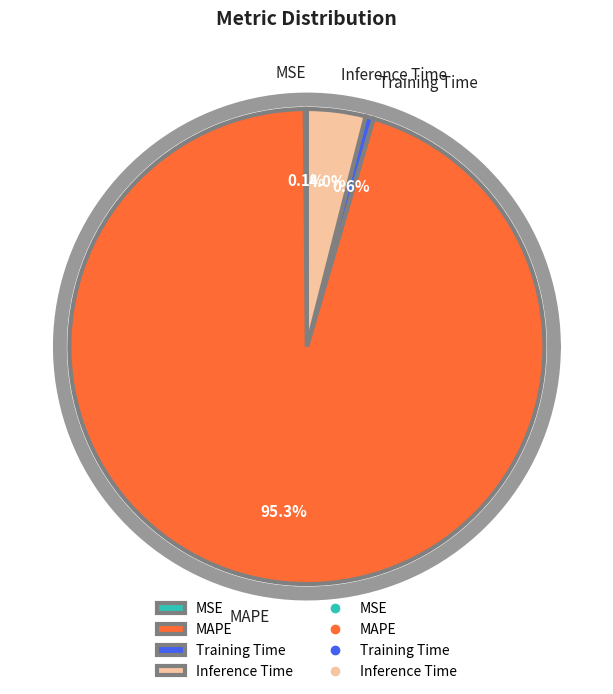

Between MSE and Training Time, which is larger?

Training Time